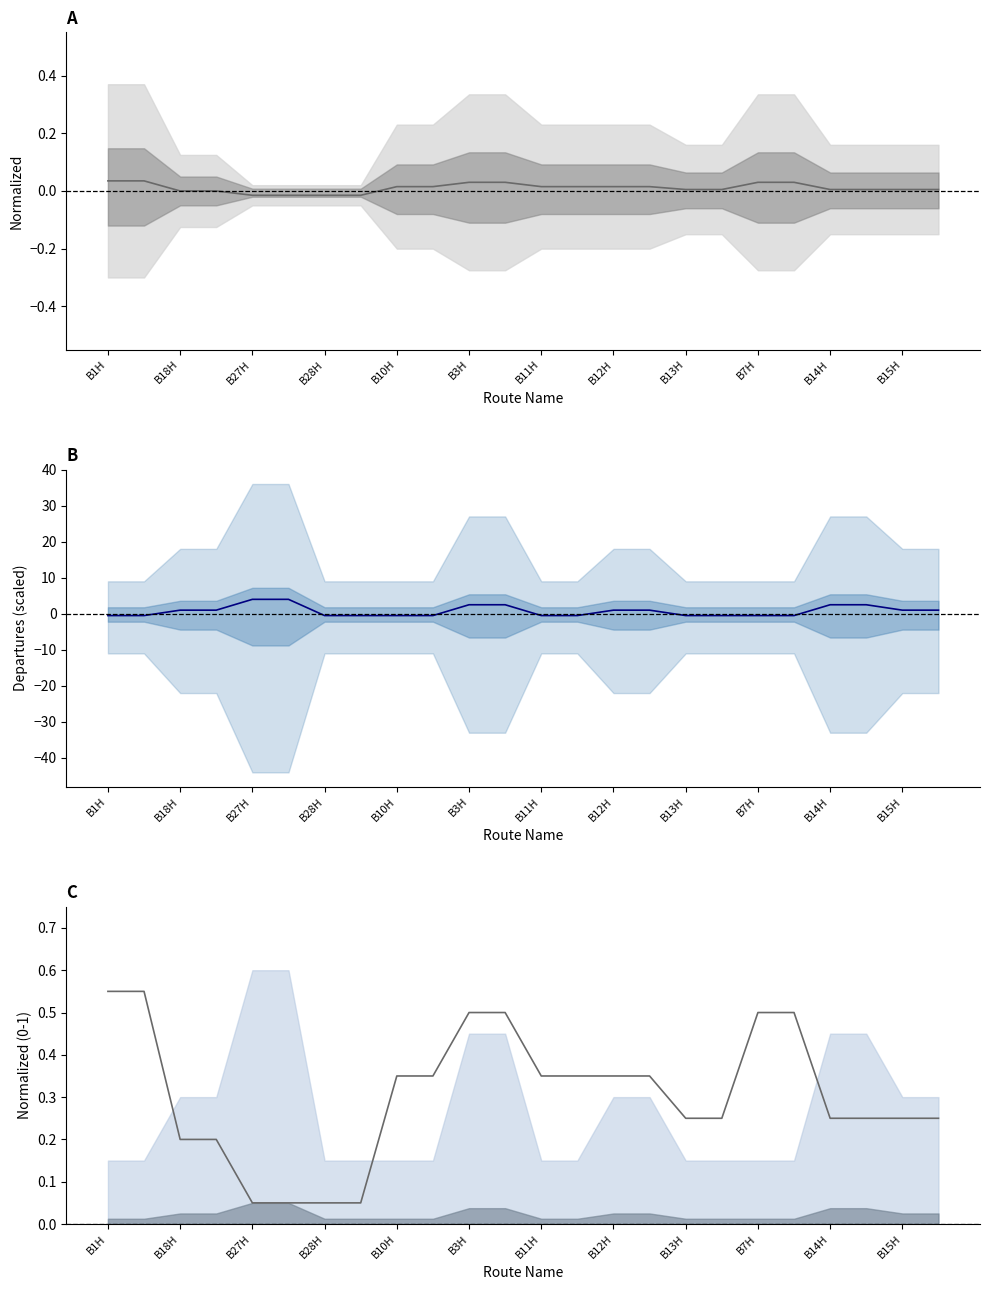

True or false: NUMDEP mean and LENGTH upper intersect in this chart.

True